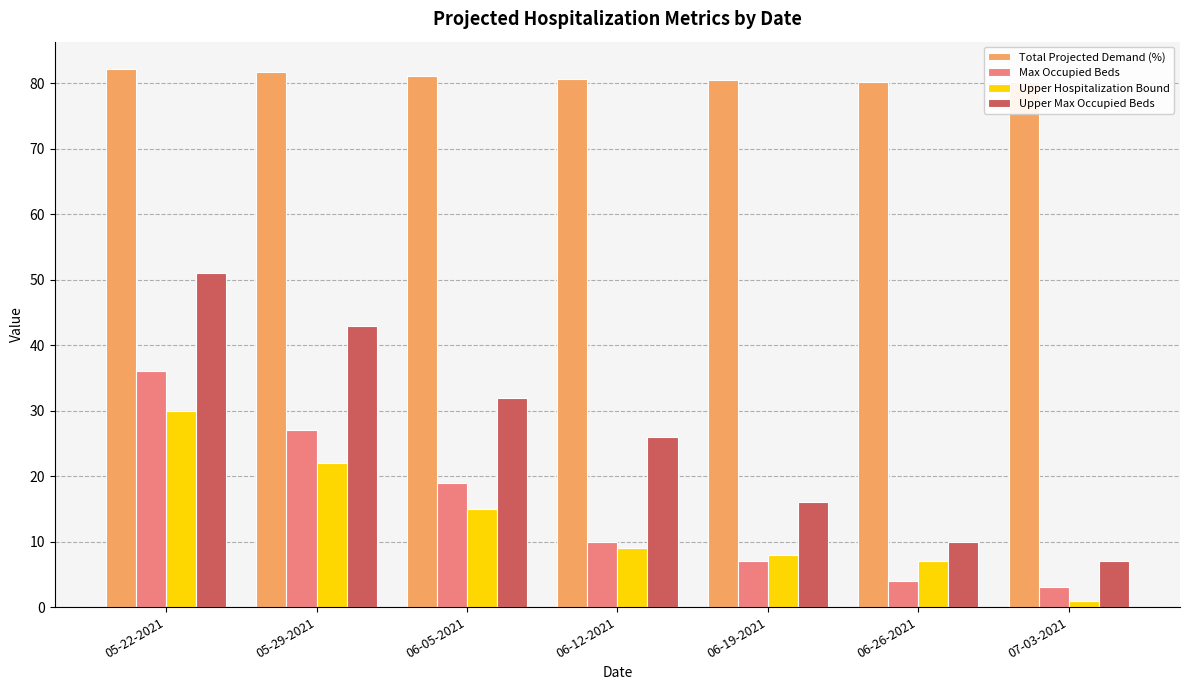

What is the total value across all series at 06-05-2021?

147.2